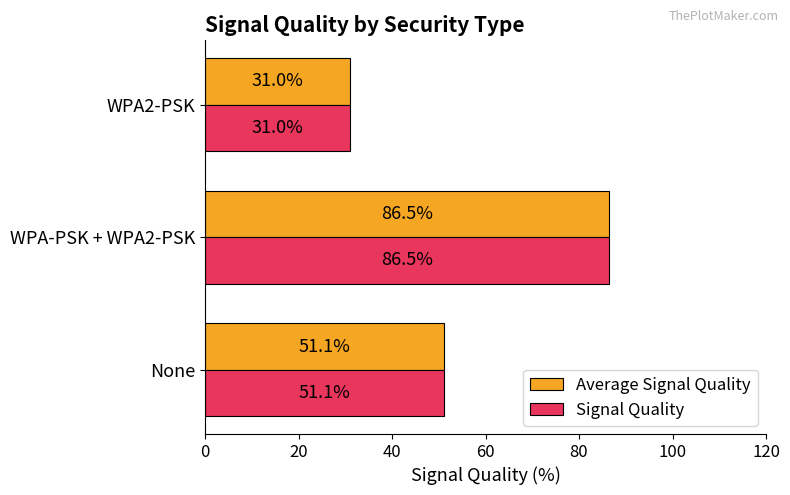

What is the difference between the maximum and minimum values in the Signal Quality series?

55.5